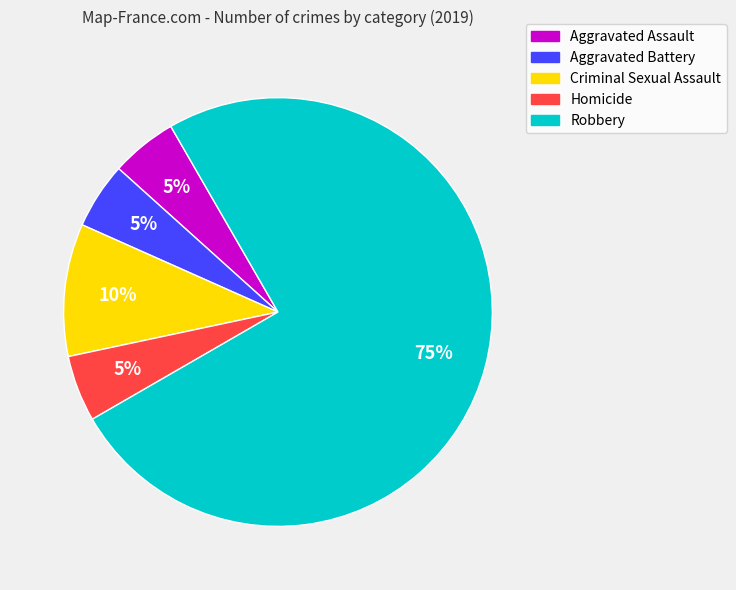

To the nearest percent, what is the combined percentage of Criminal Sexual Assault and Aggravated Battery?

15%